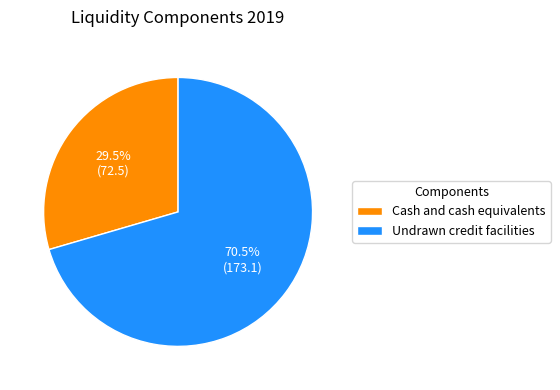

Which category has the biggest portion of the pie?

Undrawn credit facilities